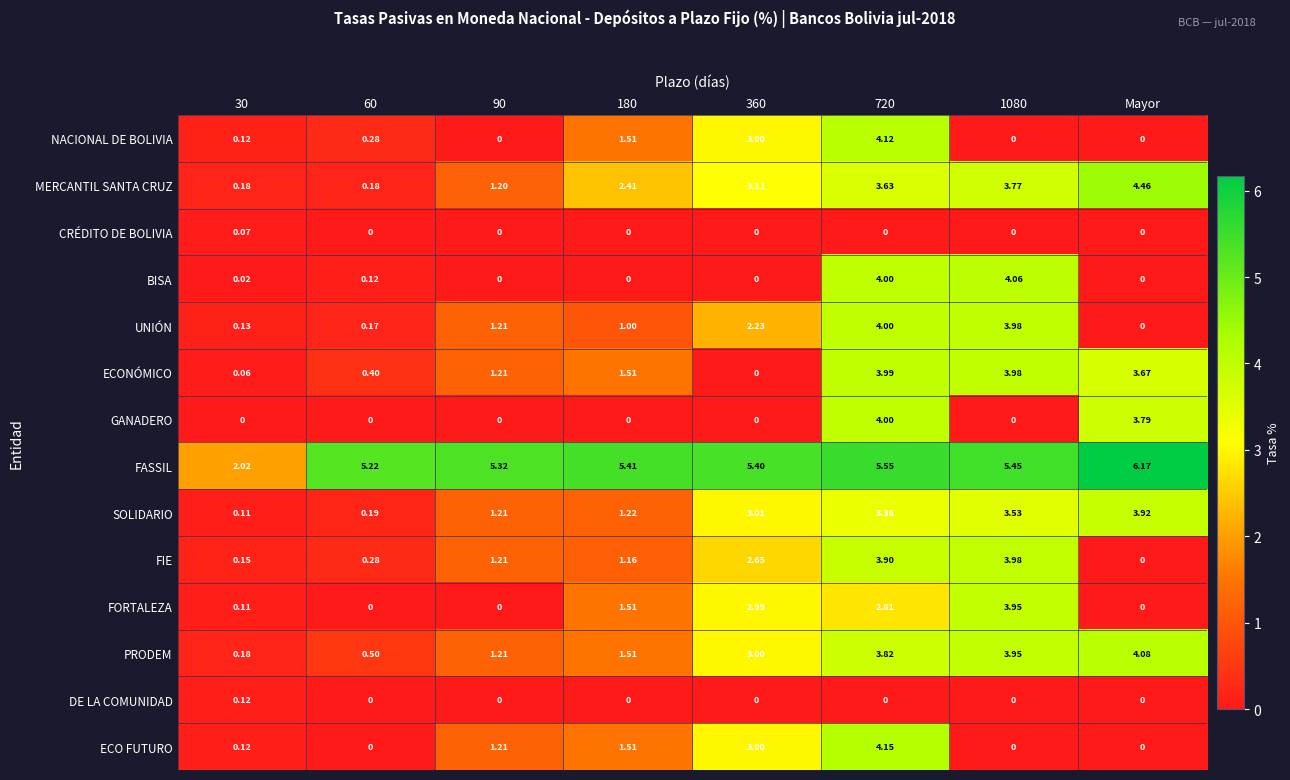

Count the number of data series in this chart.

14